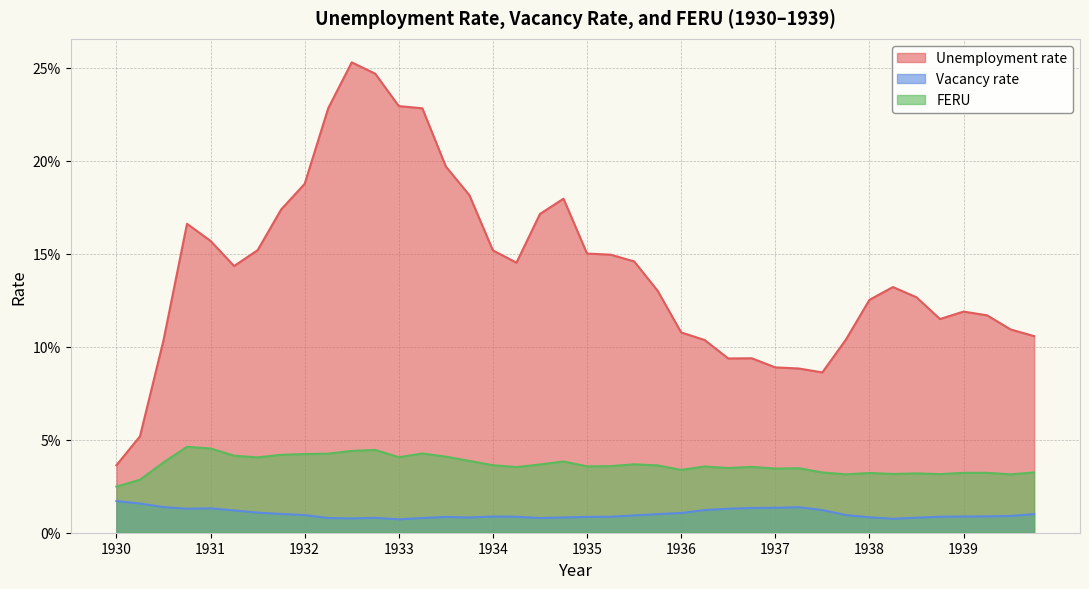

Reading left to right, list all the values displayed in this chart.

Unemployment rate: 0.0	0.1	0.1	0.2	0.2	0.1	0.2	0.2	0.2	0.2	0.3	0.2	0.2	0.2	0.2	0.2	0.2	0.1	0.2	0.2	0.2	0.1	0.1	0.1	0.1	0.1	0.1	0.1	0.1	0.1	0.1	0.1	0.1	0.1	0.1	0.1	0.1	0.1	0.1	0.1
Vacancy rate: 0.0	0.0	0.0	0.0	0.0	0.0	0.0	0.0	0.0	0.0	0.0	0.0	0.0	0.0	0.0	0.0	0.0	0.0	0.0	0.0	0.0	0.0	0.0	0.0	0.0	0.0	0.0	0.0	0.0	0.0	0.0	0.0	0.0	0.0	0.0	0.0	0.0	0.0	0.0	0.0
FERU: 0.0	0.0	0.0	0.0	0.0	0.0	0.0	0.0	0.0	0.0	0.0	0.0	0.0	0.0	0.0	0.0	0.0	0.0	0.0	0.0	0.0	0.0	0.0	0.0	0.0	0.0	0.0	0.0	0.0	0.0	0.0	0.0	0.0	0.0	0.0	0.0	0.0	0.0	0.0	0.0